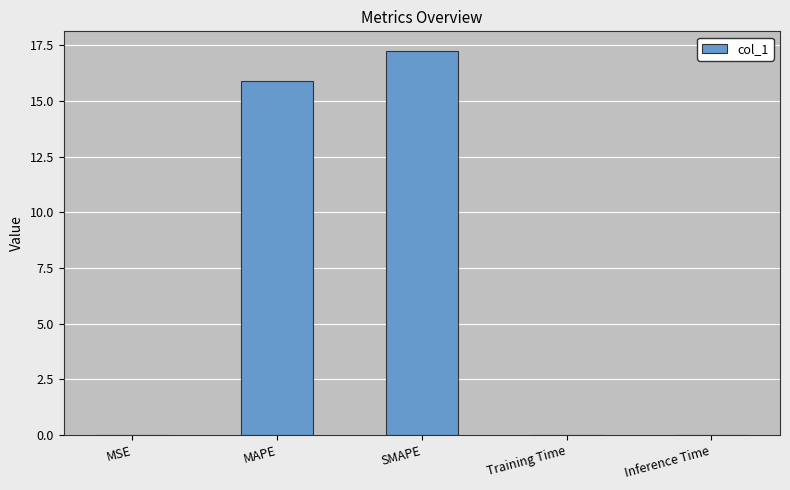

What is the sum of all values?

33.2